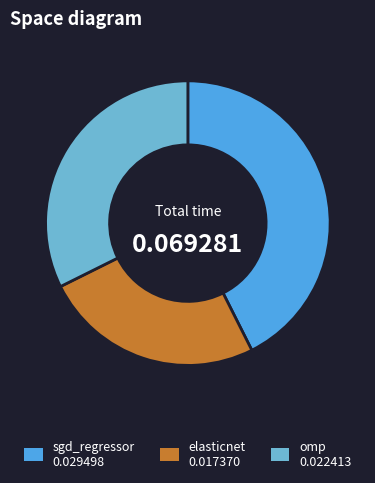

Is it true that sgd_regressor is 43% of the pie?

True